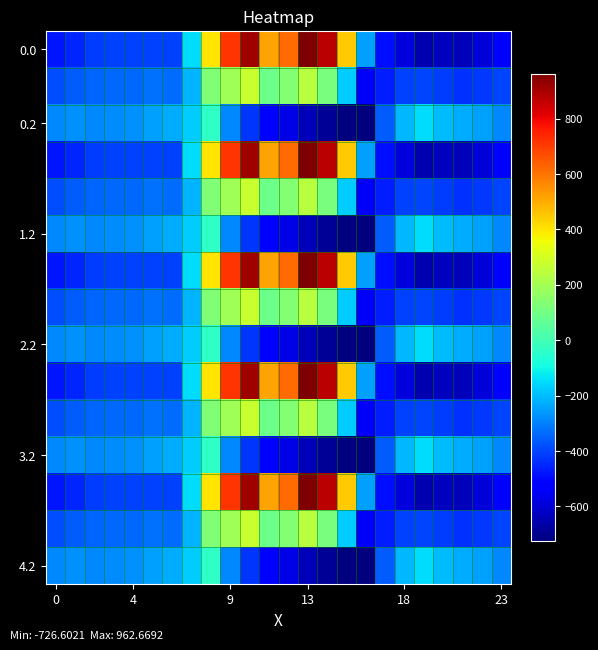

How many distinct data groups are displayed?

15